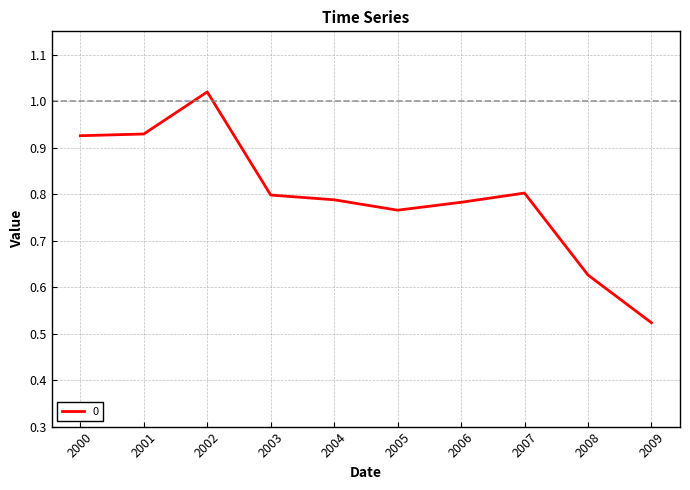

The chart shows a value of 0.8 at 2004. True or false?

True